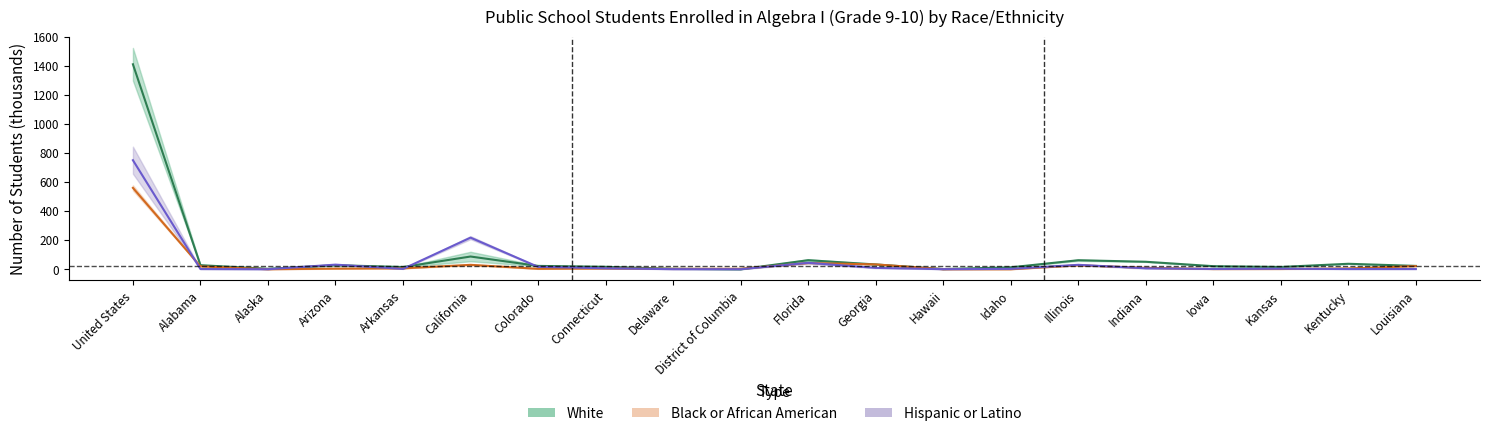

What is the value of the Hispanic center point at the 7th from the left?

16.8